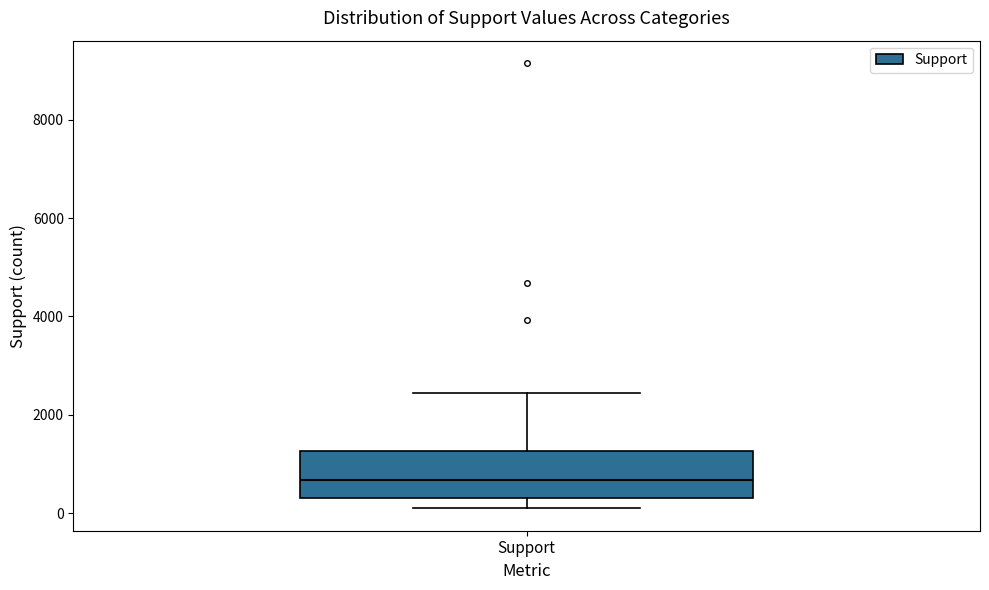

Where does the lower whisker of the box for Support end on the y-axis? The values are not printed on the chart, so give them approximately, as read against the axis.

0